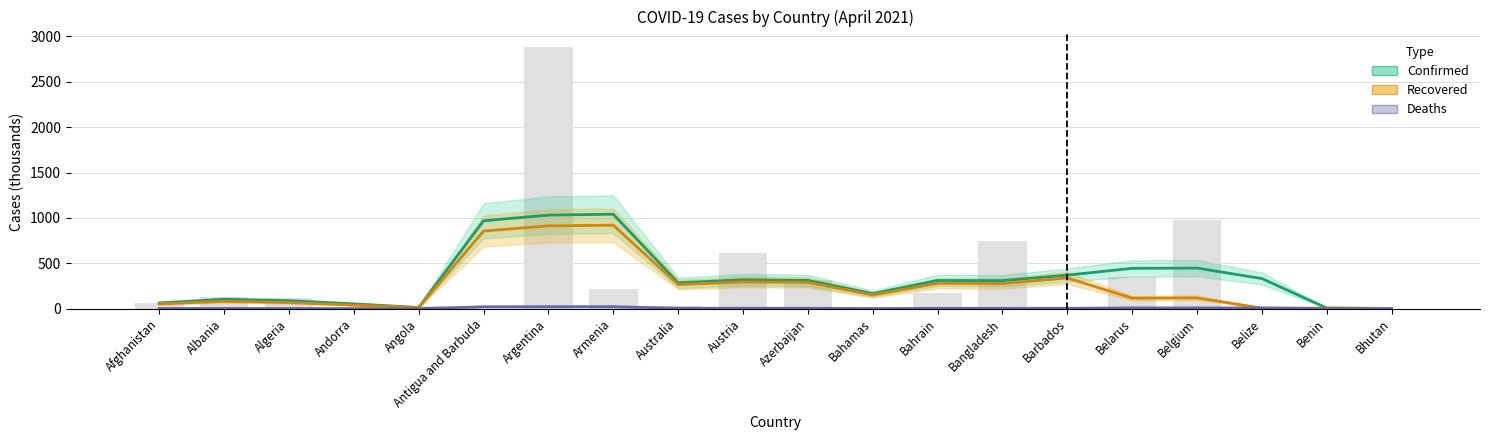

How many groups of bars are there?

20